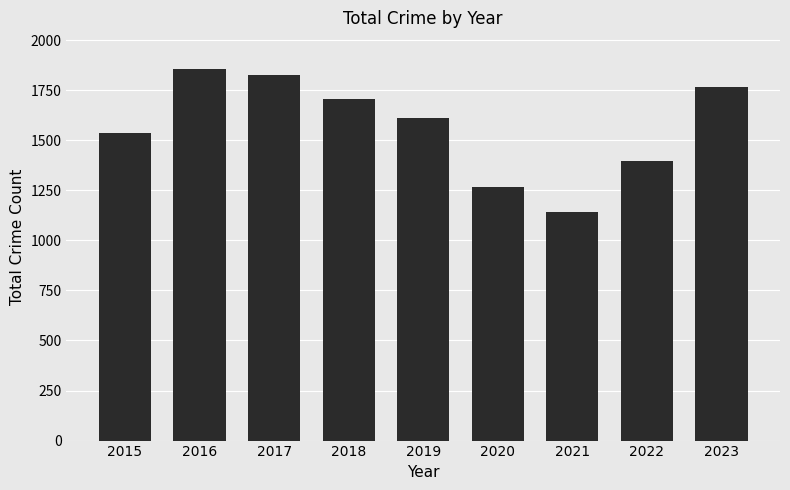

What is the change in value from 2015 to 2023?

+227